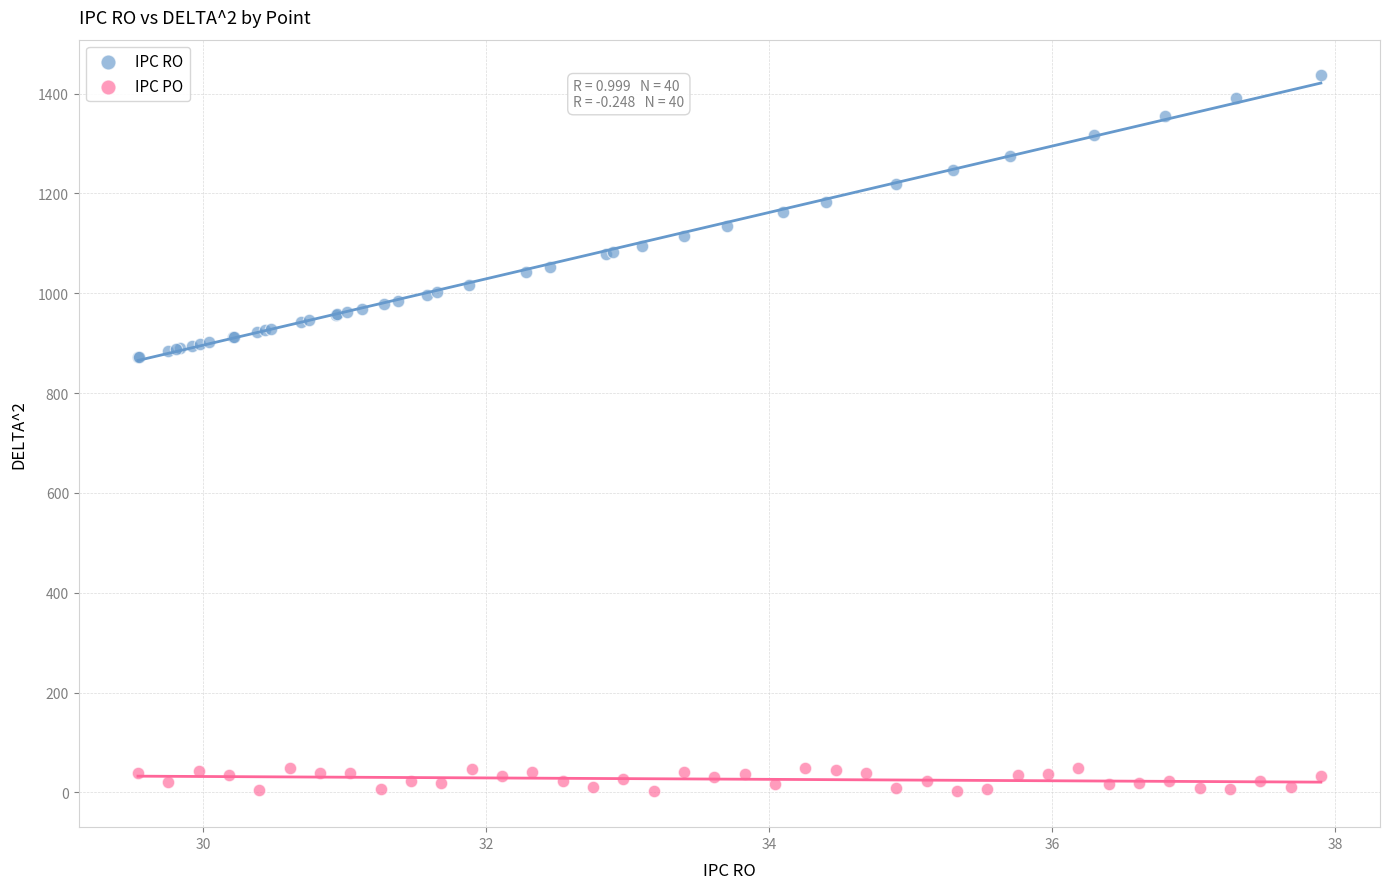

Which series reaches the maximum Y coordinate?

IPC RO